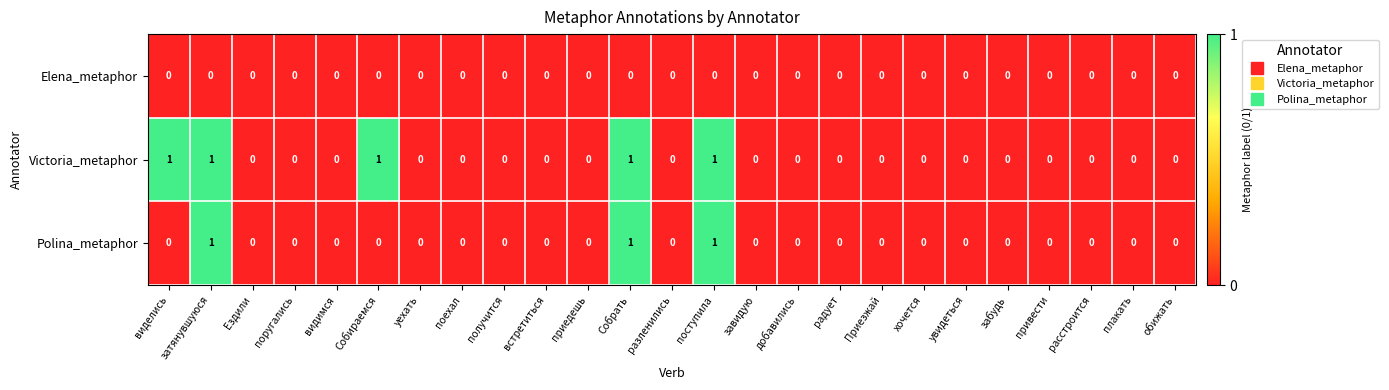

Count the Victoria_metaphor values in the range 0 to 1.

25